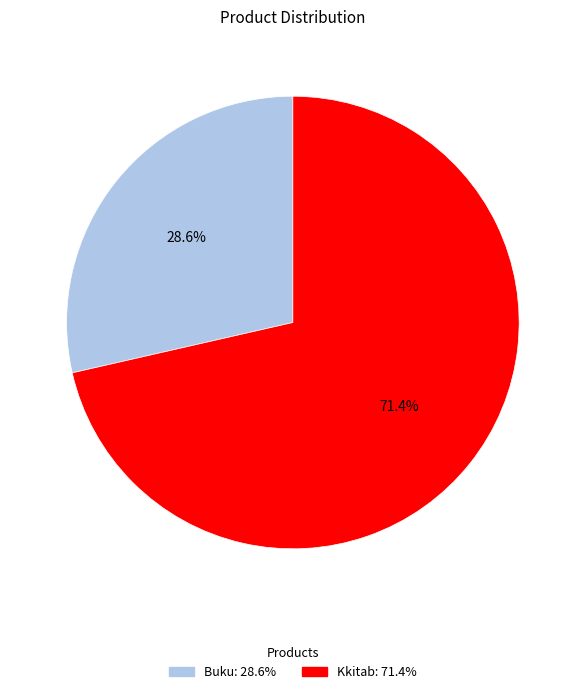

Approximately how many times larger is the value at Buku compared to Kkitab?

0.4